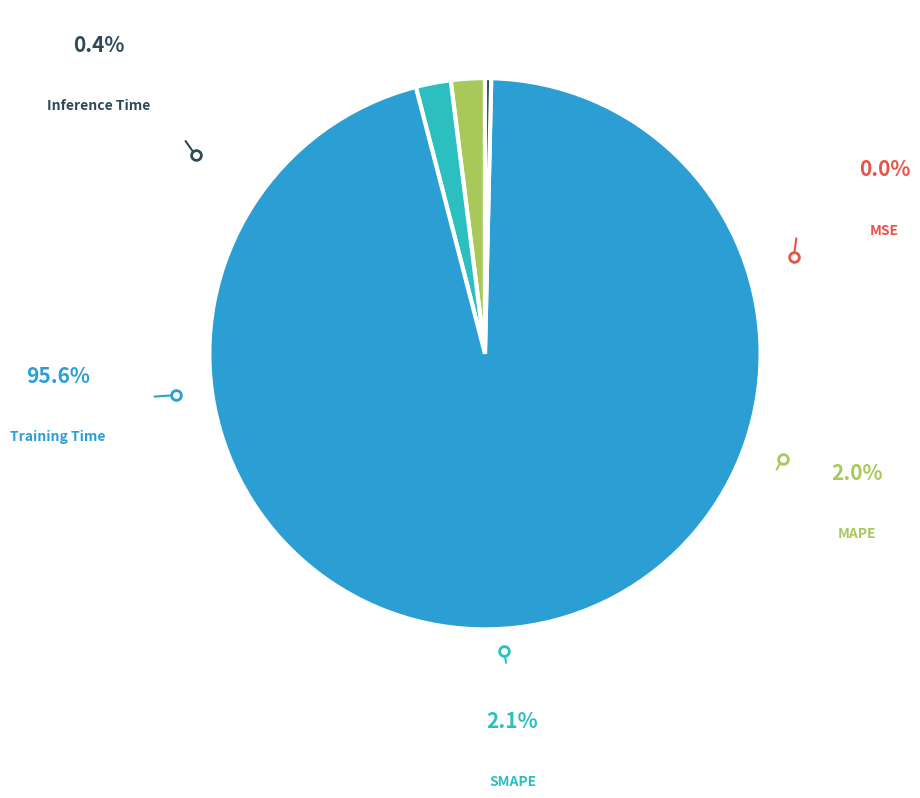

The Training Time slice represents 85% of the pie. True or false?

False